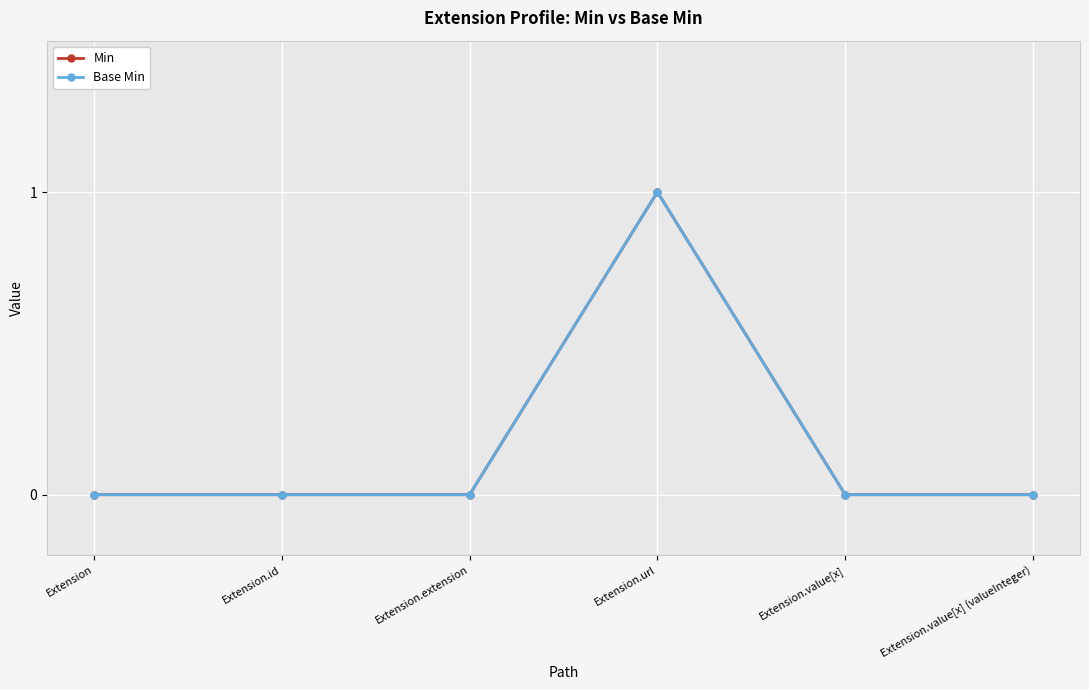

True or false: Min and Base Min cross at least once.

False